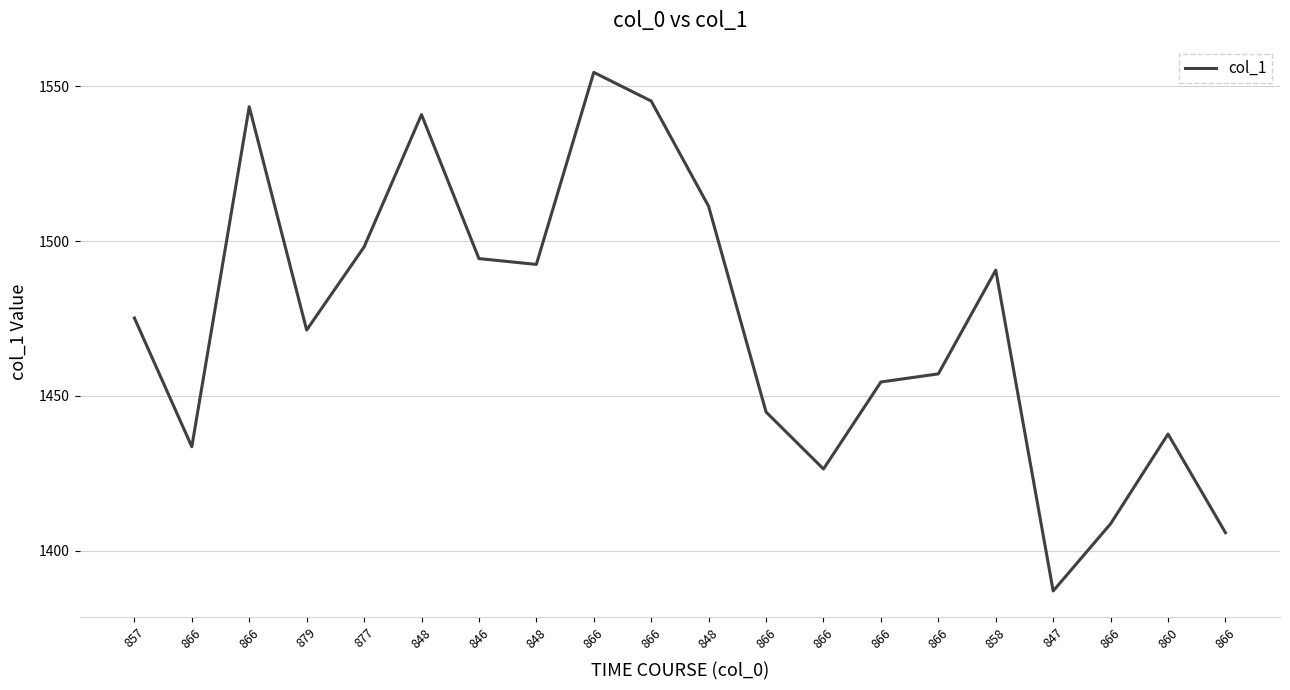

Is this an area chart (filled region under the line)?

No